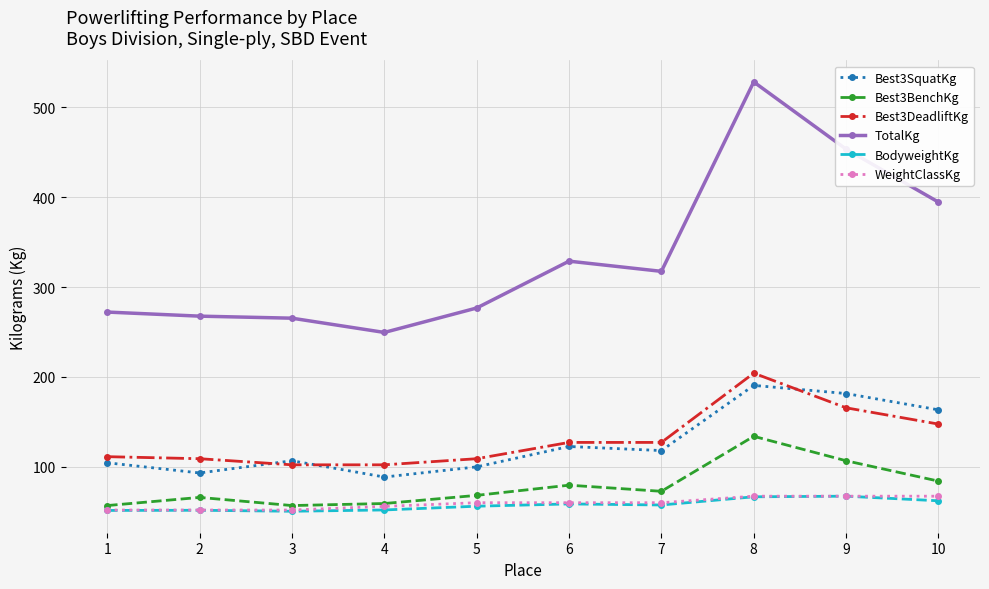

What is the difference between the maximum and minimum values in the BodyweightKg series?

16.8